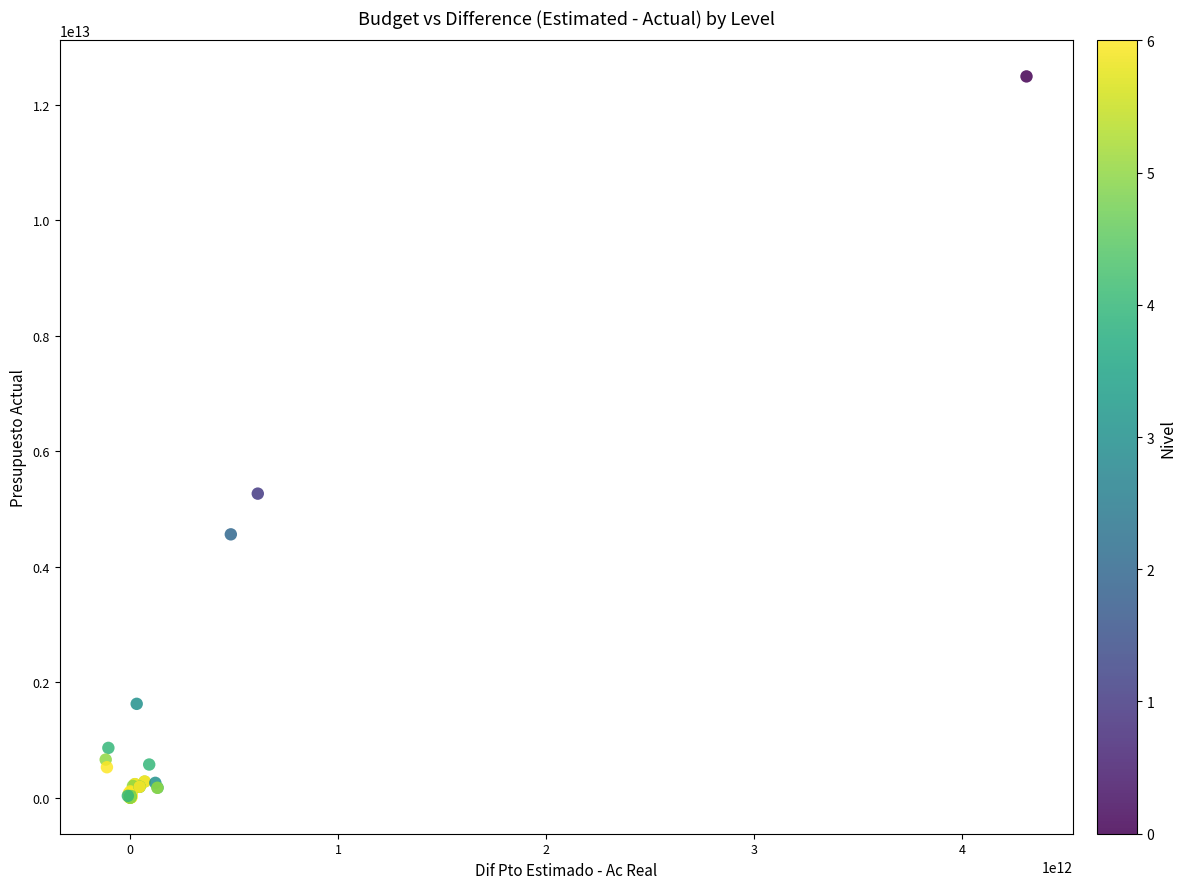

What Y value in the scatter plot is closest to 6246319637227?

5266151774060.9